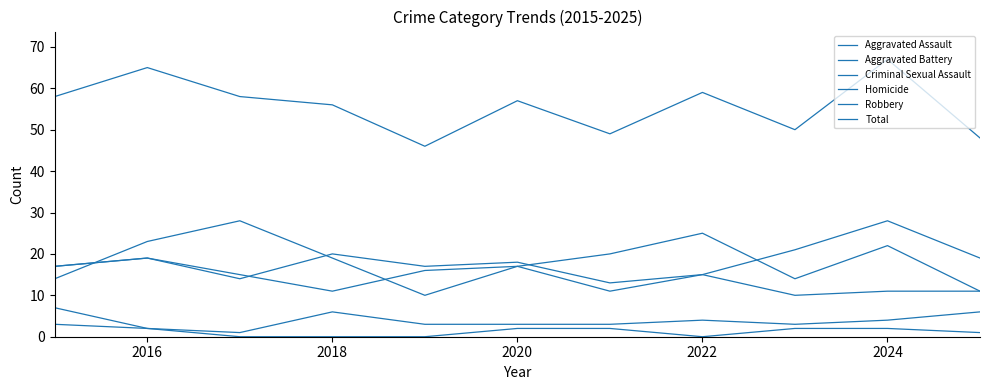

What is the difference between the maximum and minimum values in the Robbery series?

18